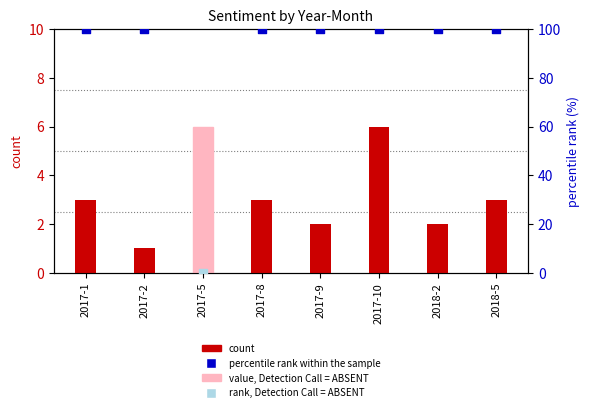

What is the change in value from 2017-8 to 2017-10?

+3